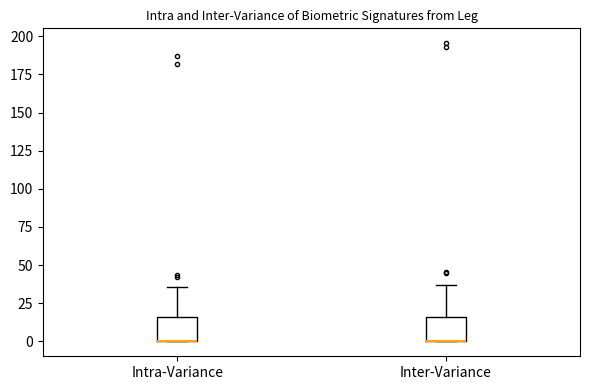

Reading left to right, read every box against the y-axis: the position of its median line, the range the box covers, and the ends of its whiskers. The values are not printed on the chart, so give them approximately, as read against the axis.

Intra-Variance: median 0 (drawn on the box's lower edge), box 0 to 15, whiskers 0 to 35
Inter-Variance: median 0 (drawn on the box's lower edge), box 0 to 15, whiskers 0 to 35